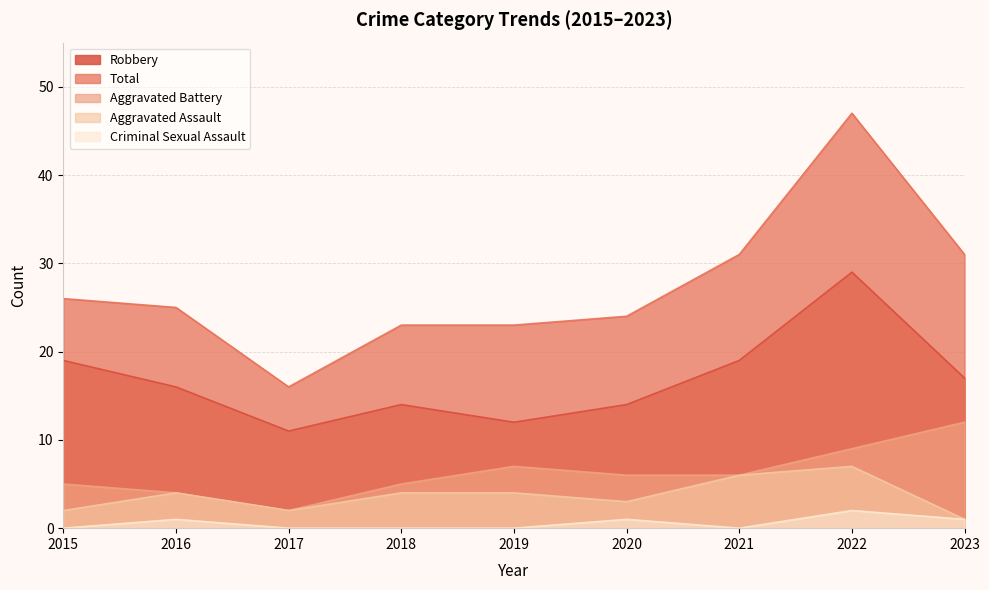

Is the value of Criminal Sexual Assault at 2016 greater than the value of Total at 2023?

No